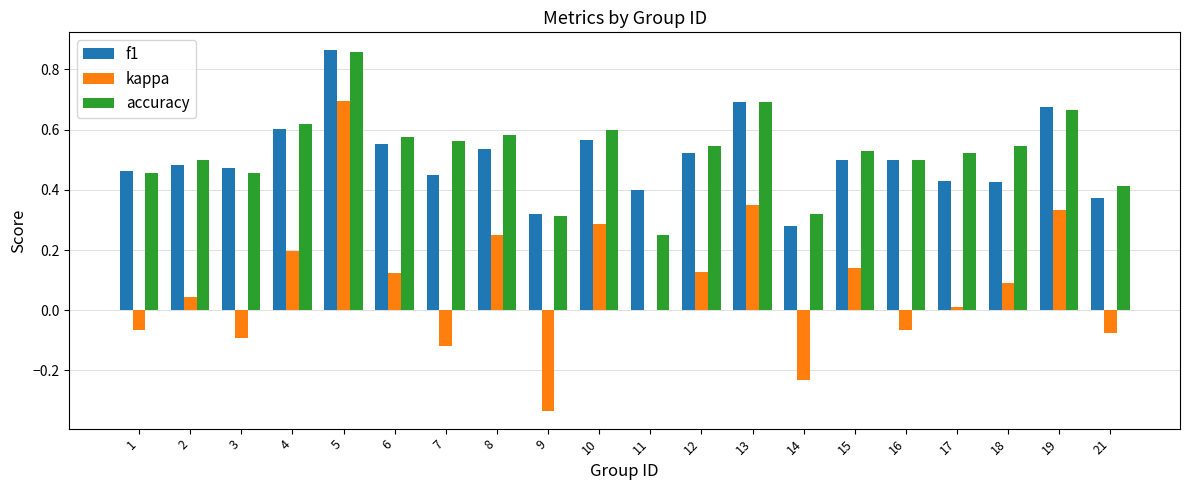

What is the sum of all kappa values?

1.7